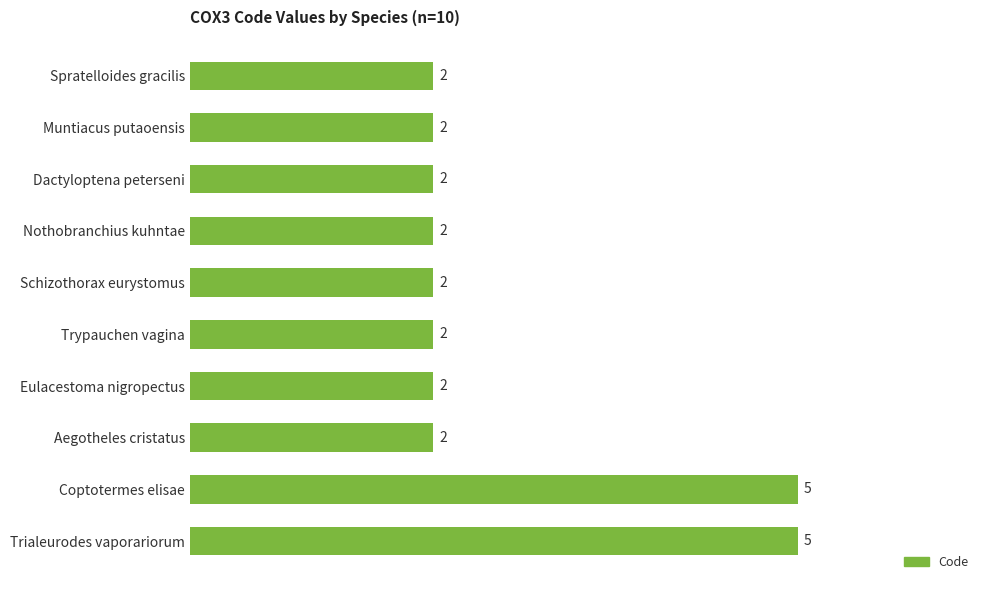

What is the ratio of the value at Coptotermes elisae to the value at Nothobranchius kuhntae?

2.5